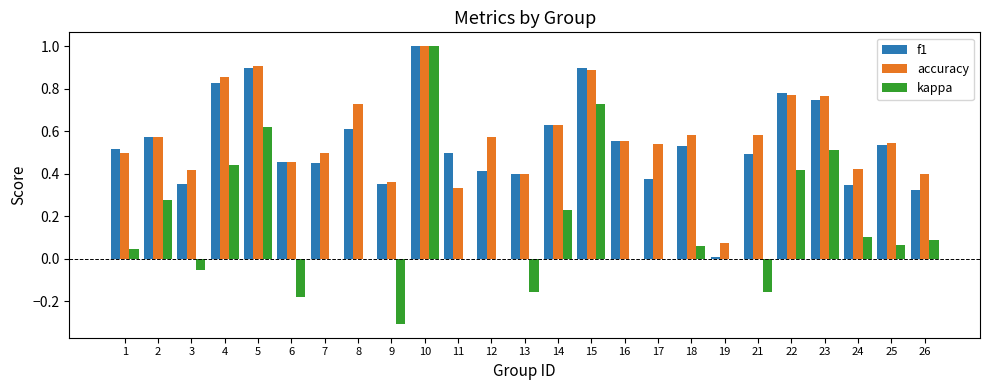

True or false: kappa has a value of 0.0 at 26.

False